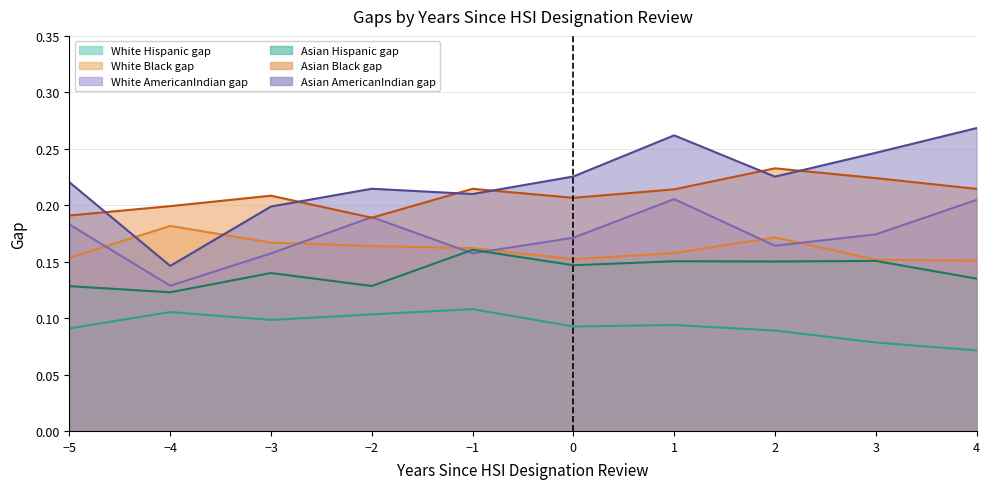

Rank the series at −1 from highest to lowest value.

Asian_Black_gap, Asian_AmericanIndian_gap, White_Black_gap, Asian_Hispanic_gap, White_AmericanIndian_gap, White_Hispanic_gap